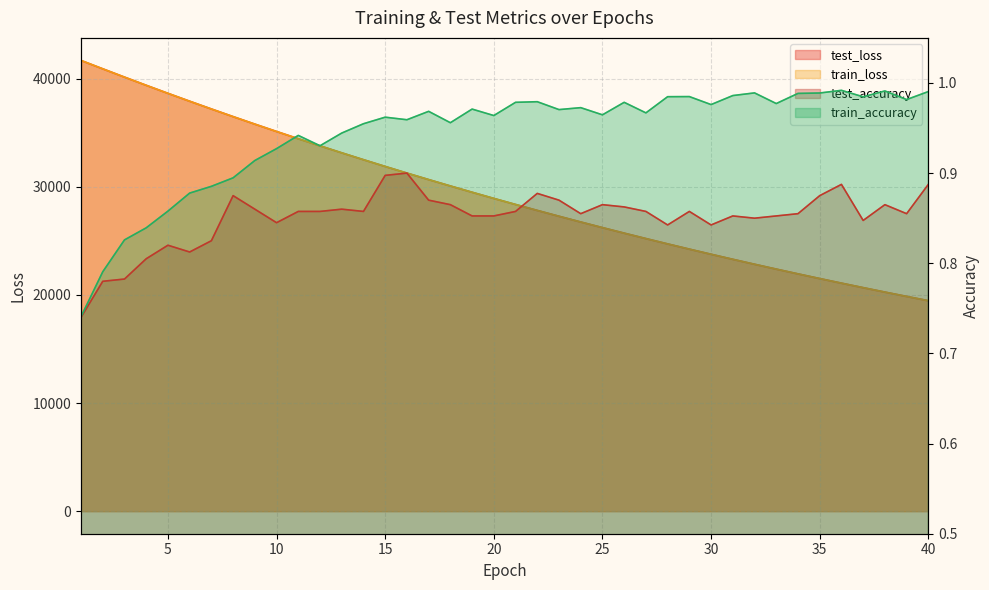

What is the difference between the test_accuracy values at 5 and 1?

0.1